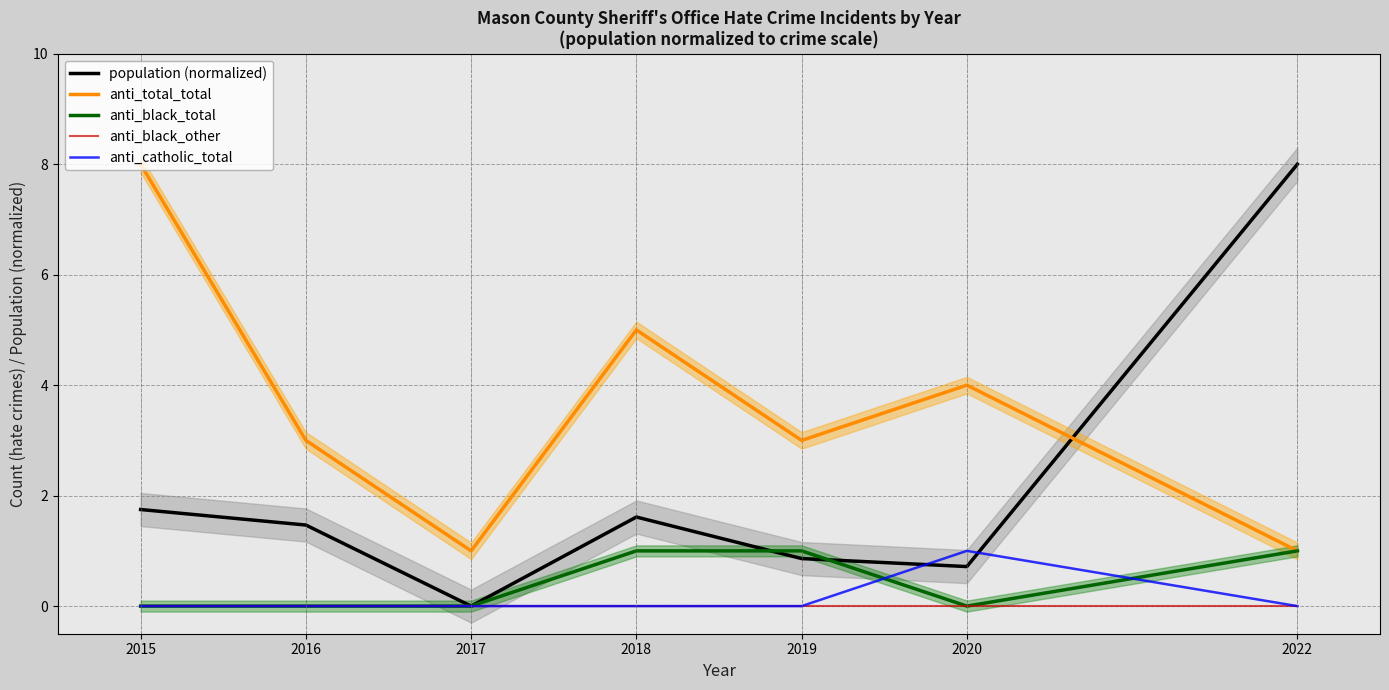

At 2020, list the series in order from largest to smallest.

anti_total_total, anti_catholic_total, population (normalized), anti_black_total, anti_black_other